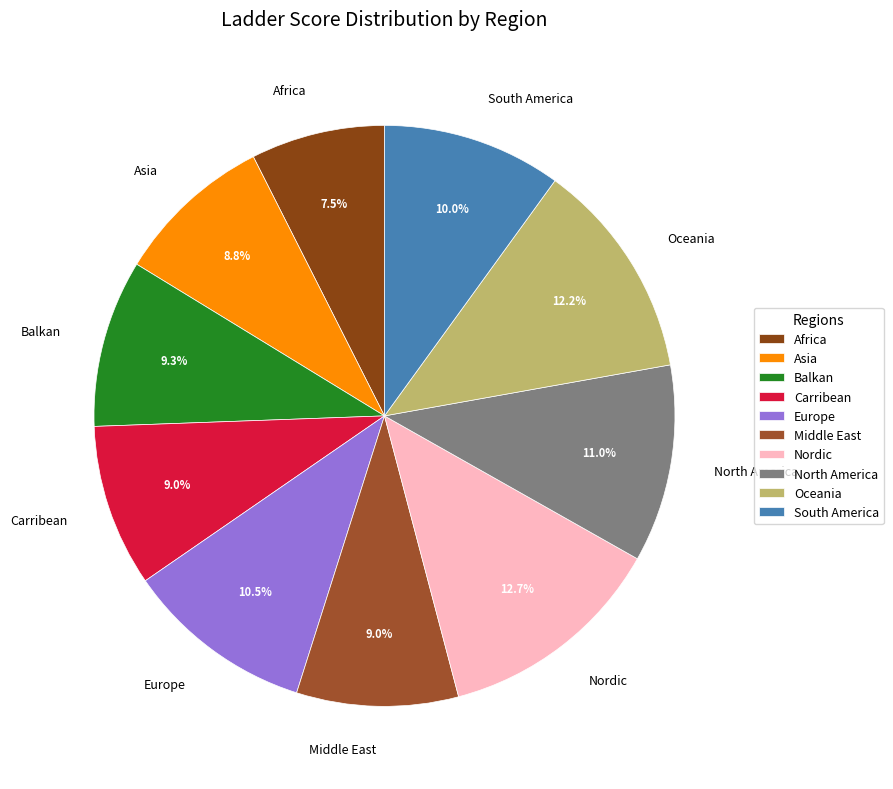

True or false: South America accounts for 10% of the total.

True